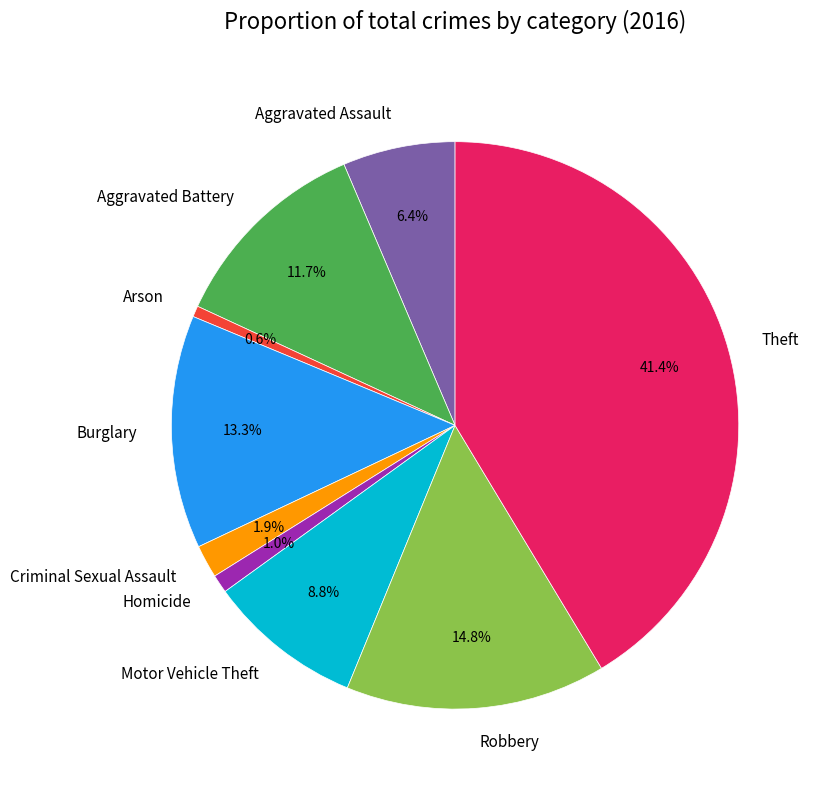

Which category has the biggest portion of the pie?

Theft